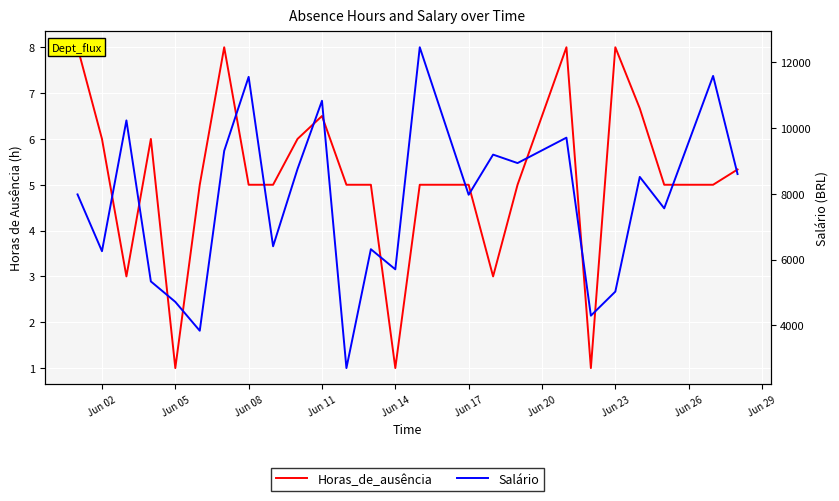

True or false: Salário and Horas_de_ausência cross at least once.

False